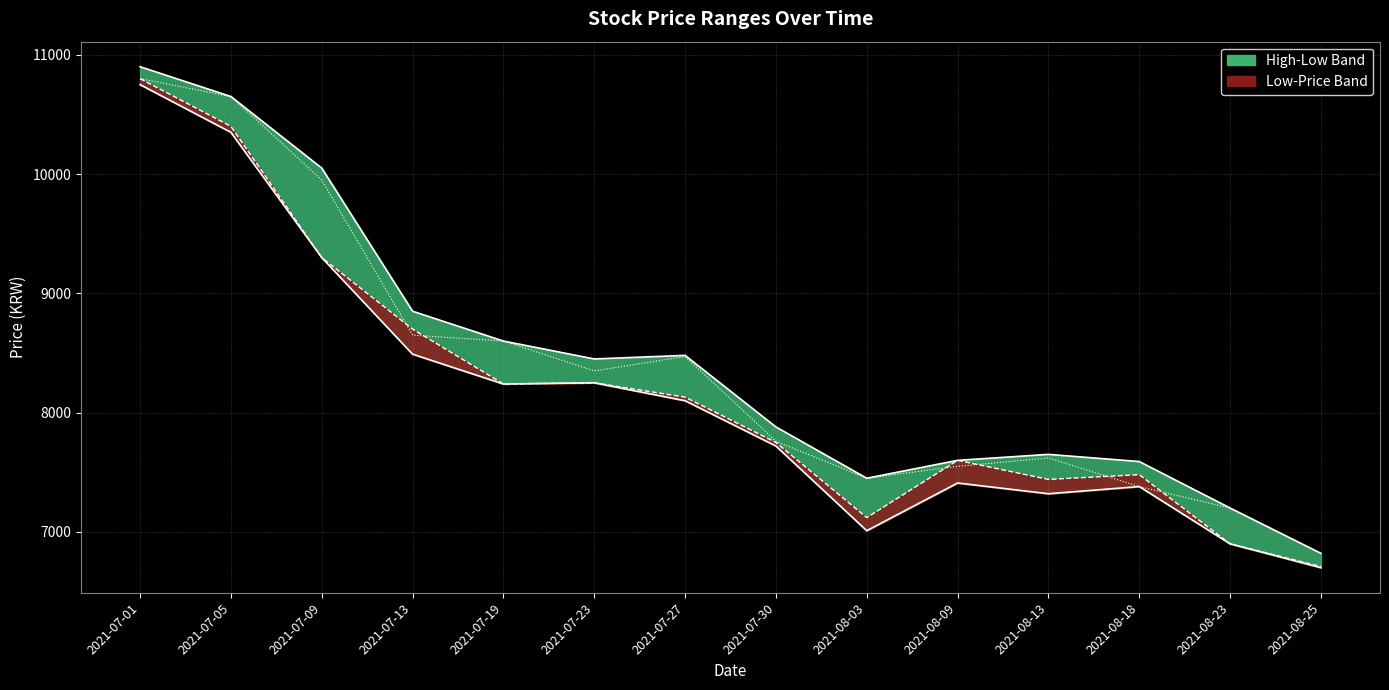

What is the spread (max minus min) of values at 2021-07-27?

380